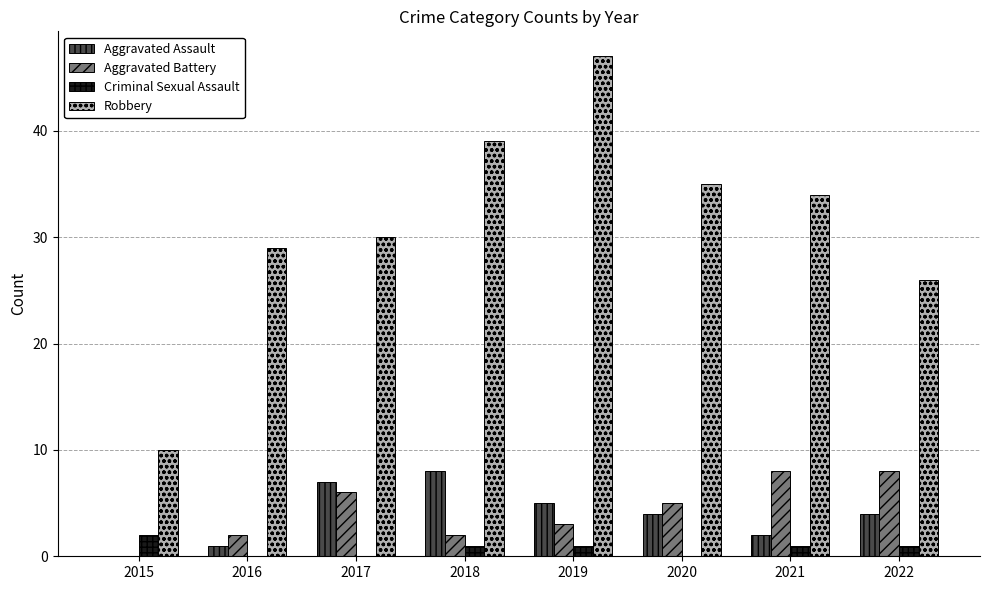

At which category is the sum across all series the highest?

2019